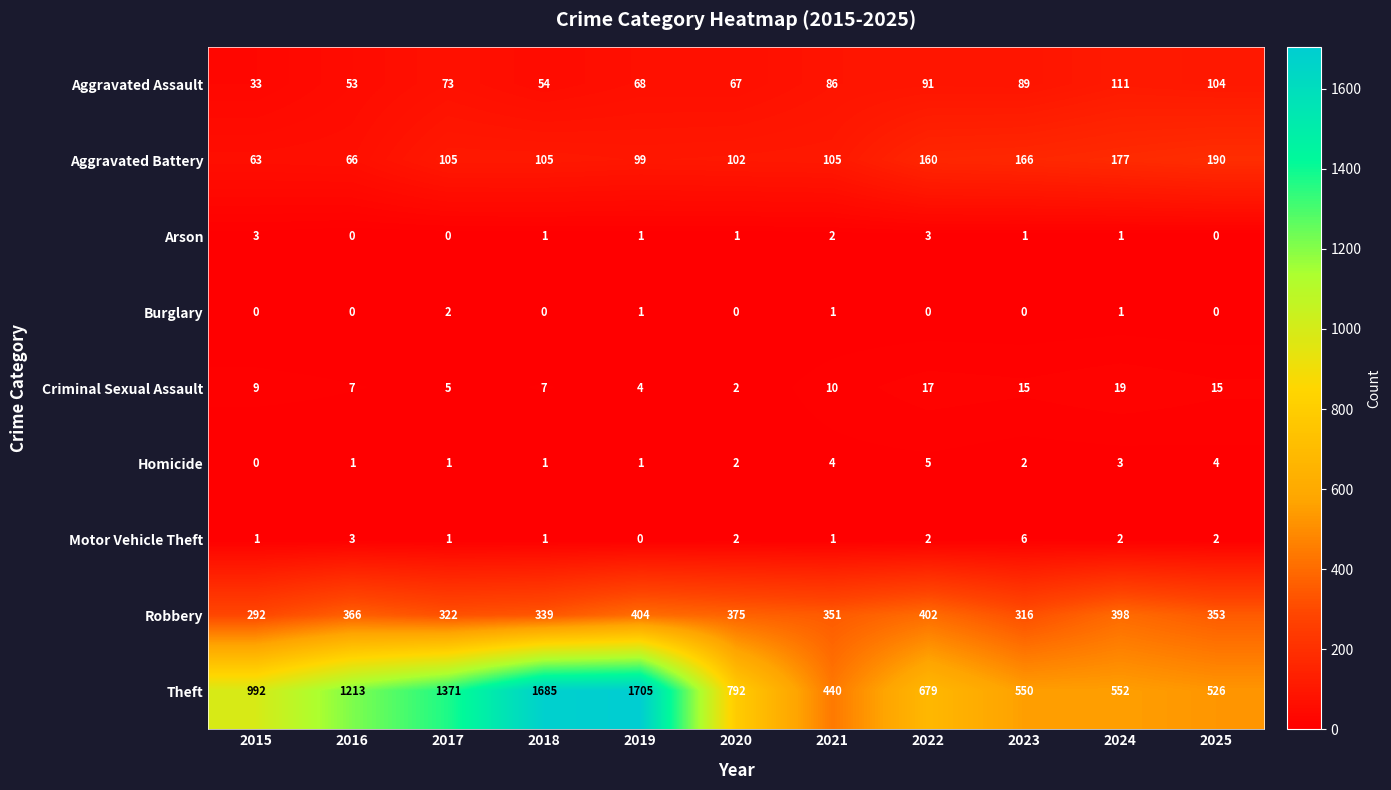

Which series changed the most between 2020 and 2022?

Theft